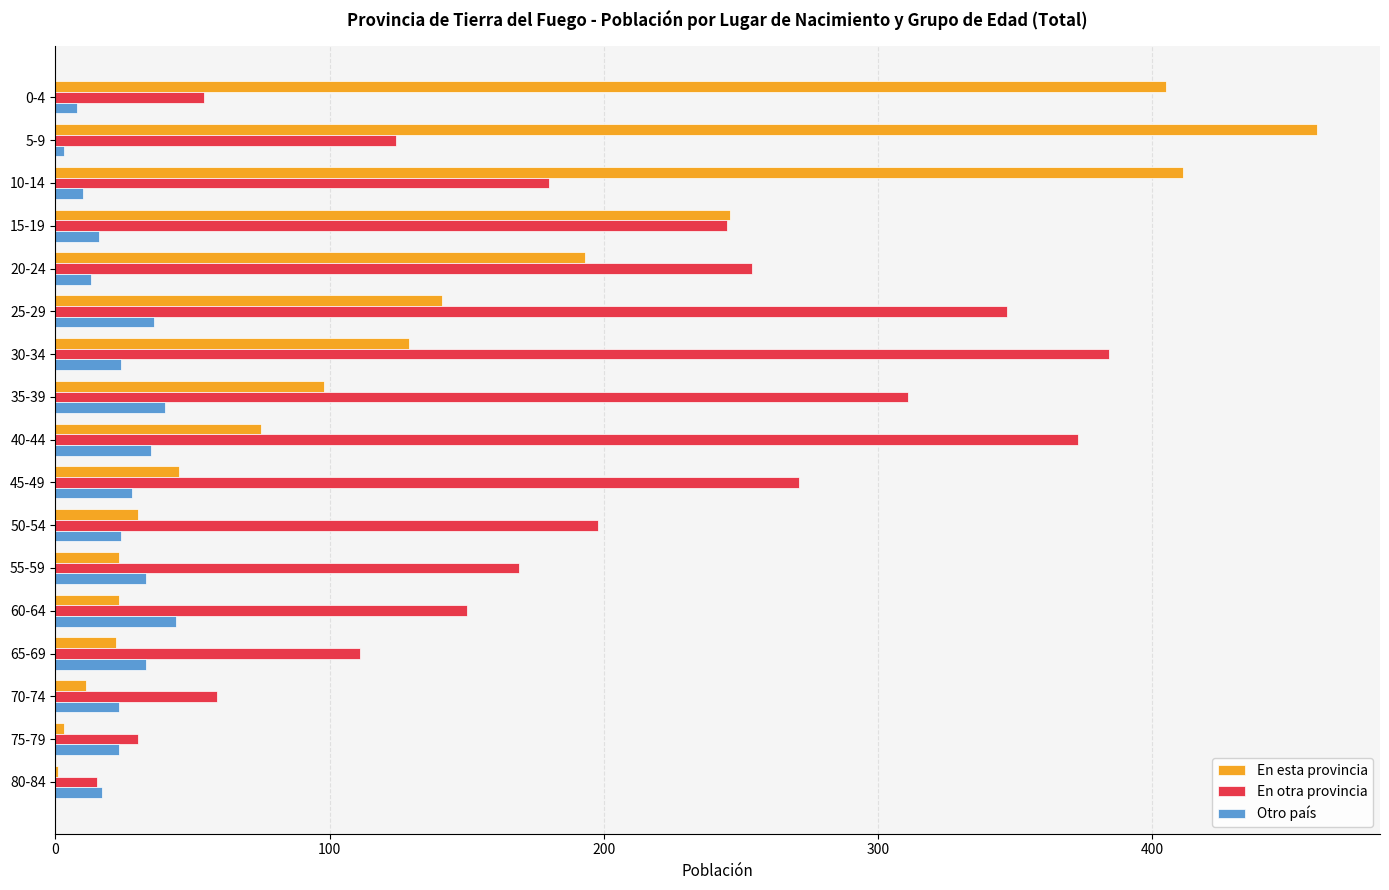

Is the value of Otro país at 45-49 greater than the value of En otra provincia at 45-49?

No